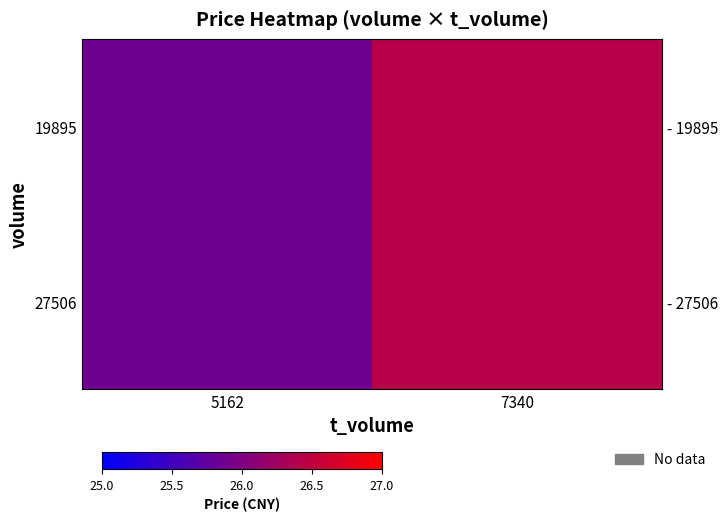

How many values in the 27506 series are below 26?

1